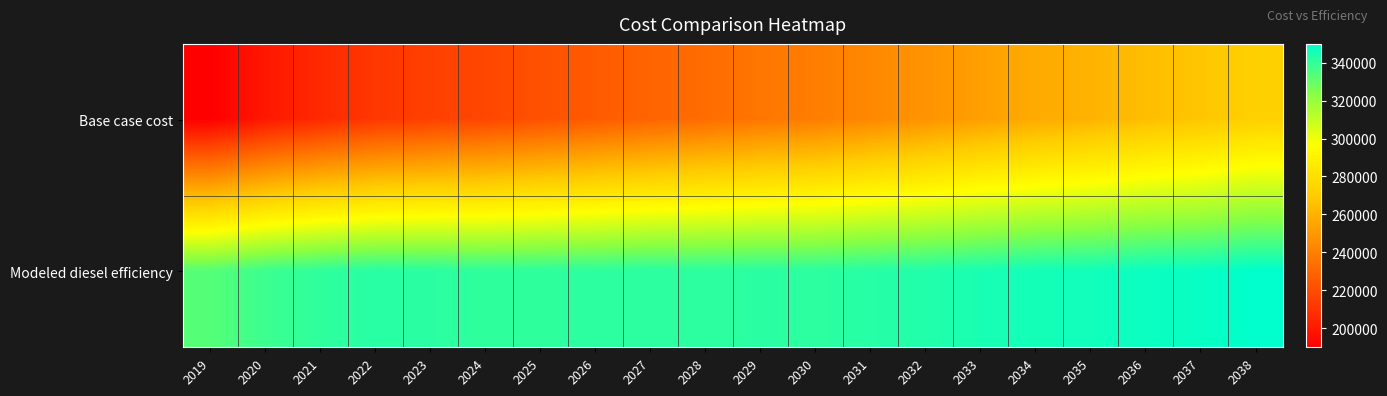

Rank the series at 2029 from lowest to highest value.

Base case cost, Modeled diesel efficiency